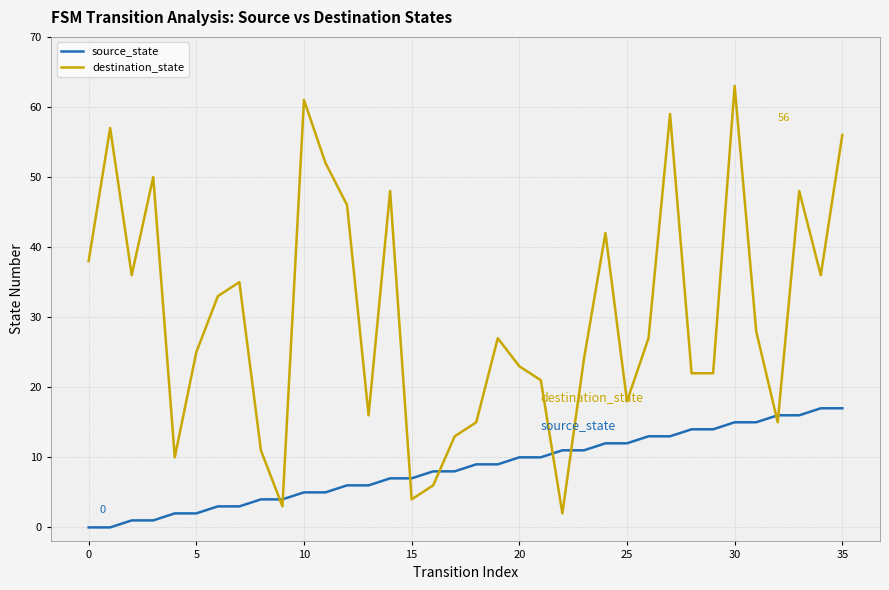

Which series has the largest total across all categories?

destination_state